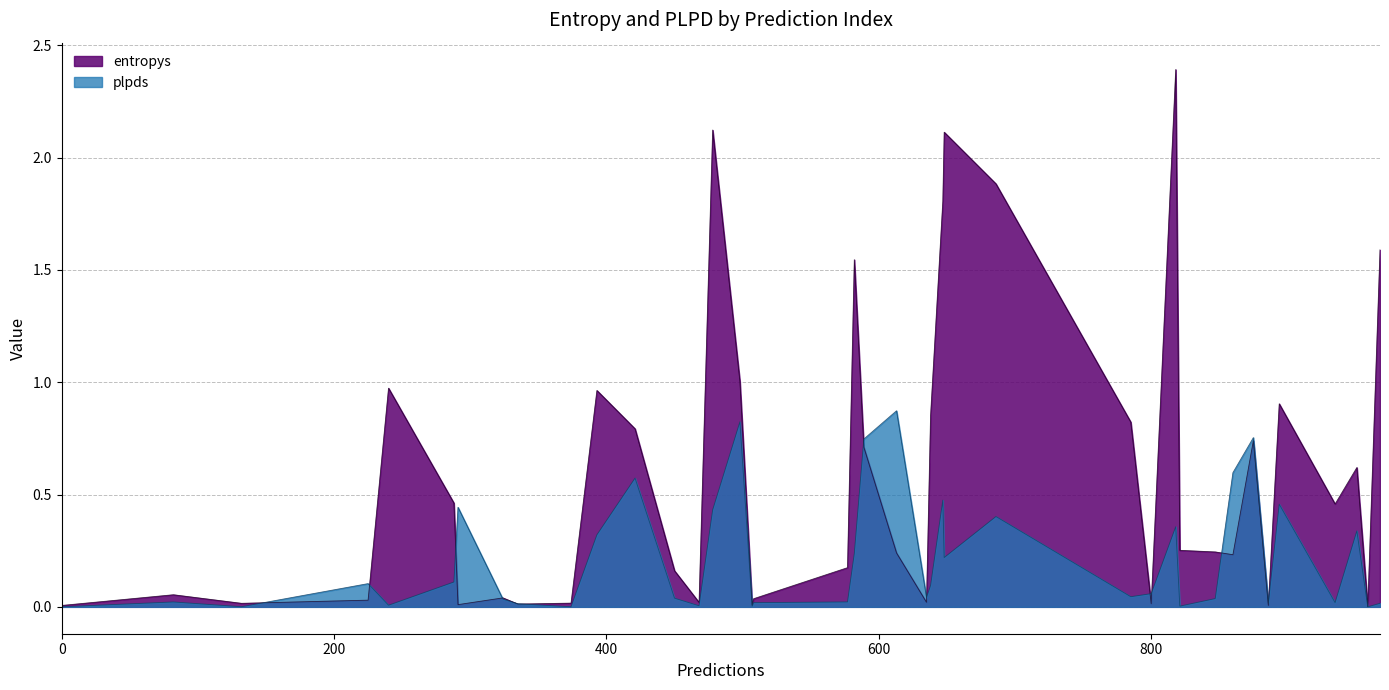

Which series has the largest range (max minus min)?

entropys